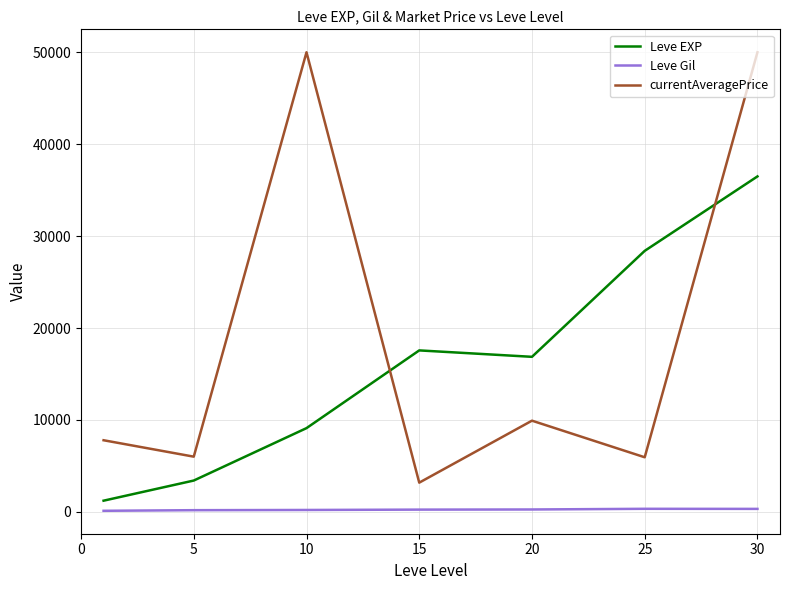

How many lines are shown in the chart?

3